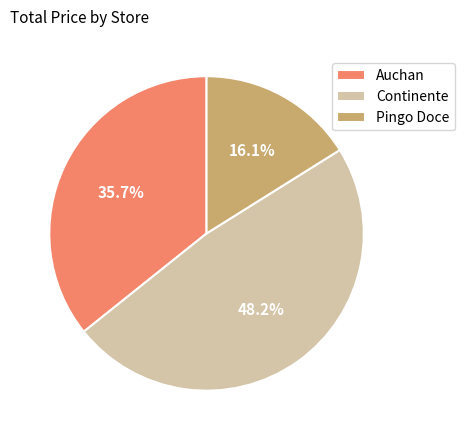

To the nearest percent, what percentage of the pie is Pingo Doce?

16%